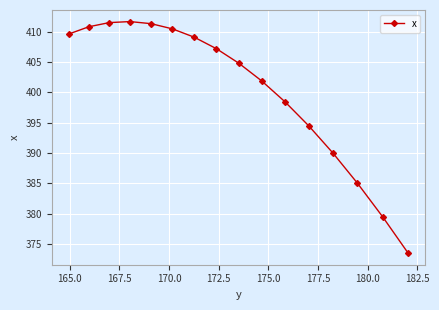

What is the greatest value displayed?

411.7